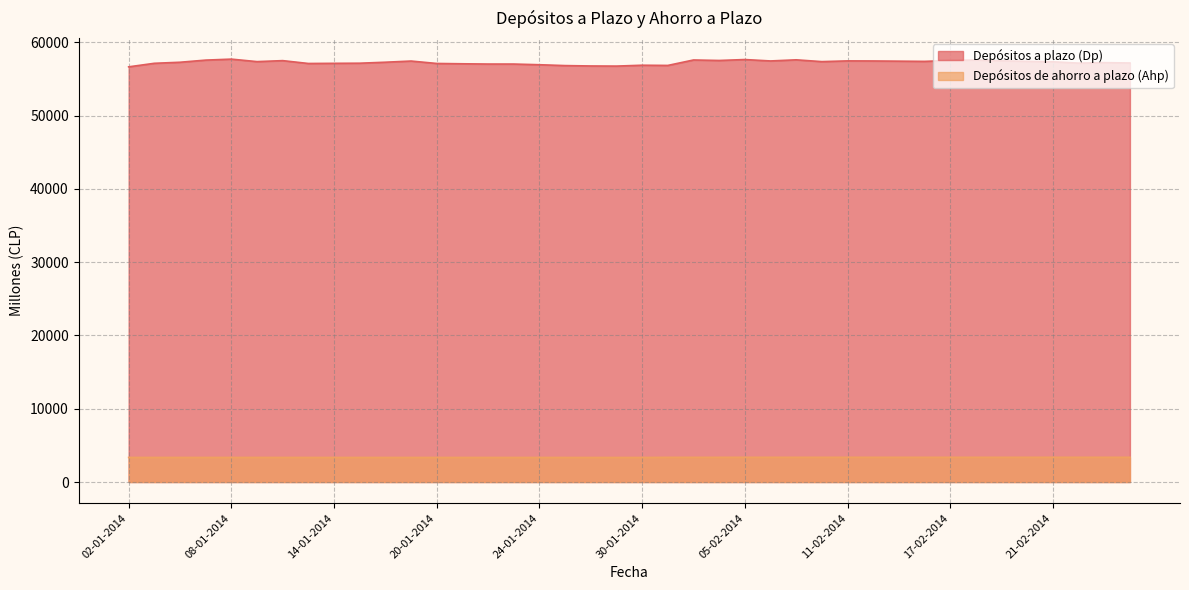

Does the chart have visible grid lines?

Yes